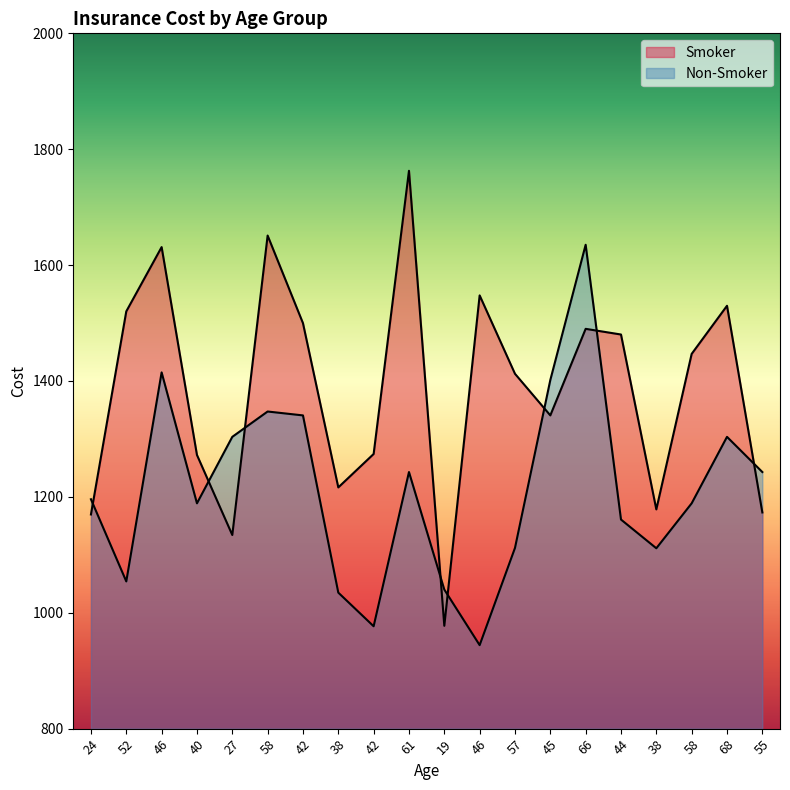

What is the average value of the Non-Smoker series?

1212.0